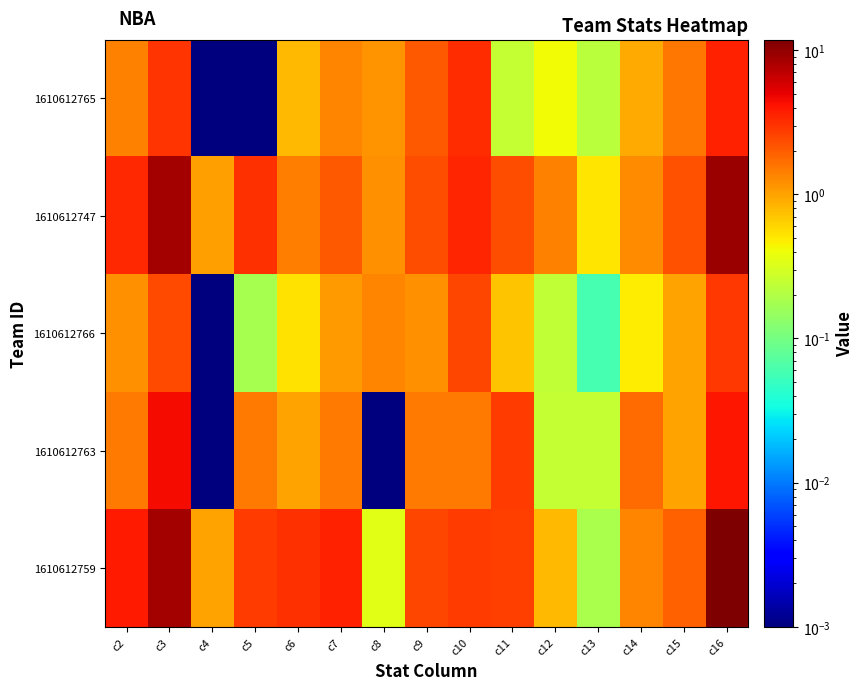

Rank the series at c5 from highest to lowest value.

1610612747, 1610612759, 1610612763, 1610612766, 1610612765